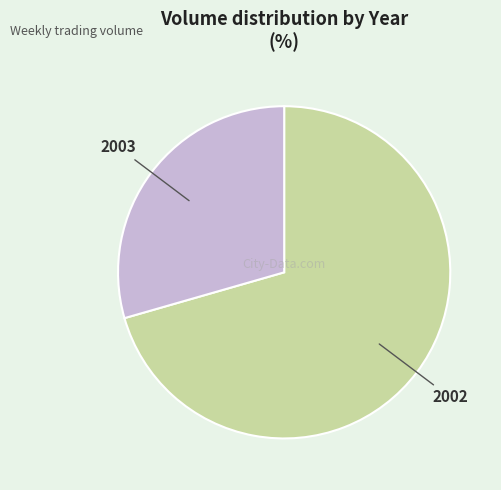

Rank the categories by value from highest to lowest.

2002, 2003